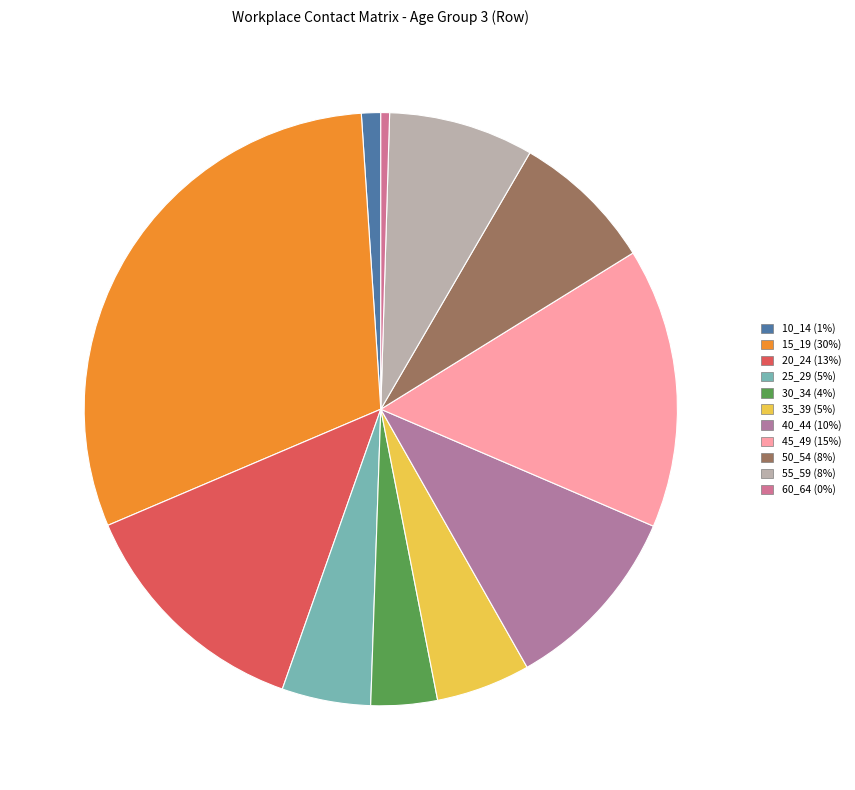

How many segments does this pie chart have?

11